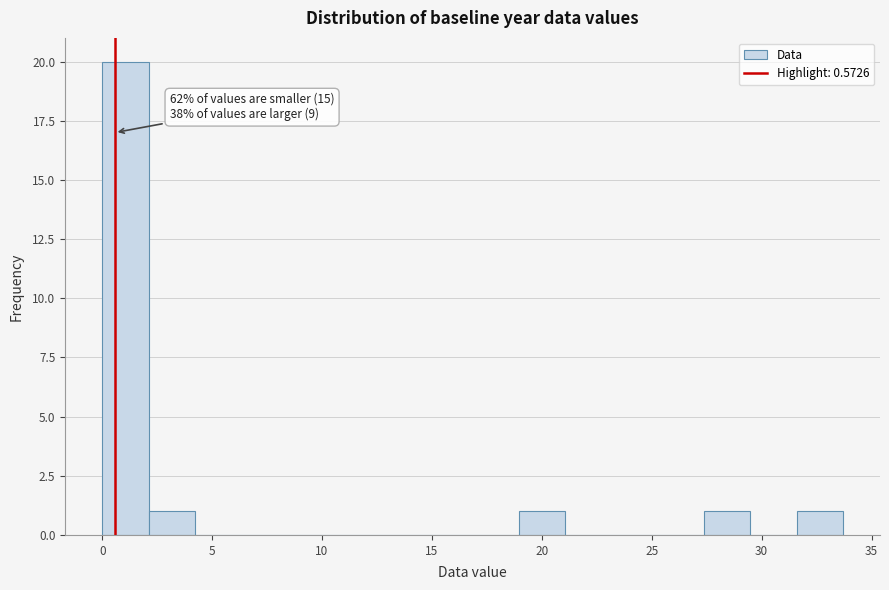

Over which range of the x-axis is the bar tallest?

0.0 to 2.0